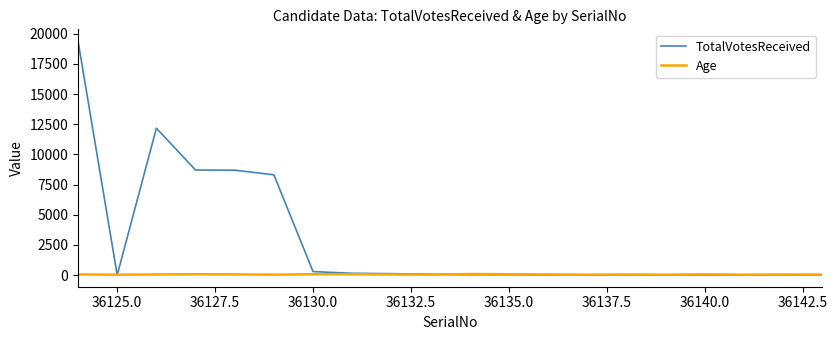

Which series has the largest total across all categories?

TotalVotesReceived